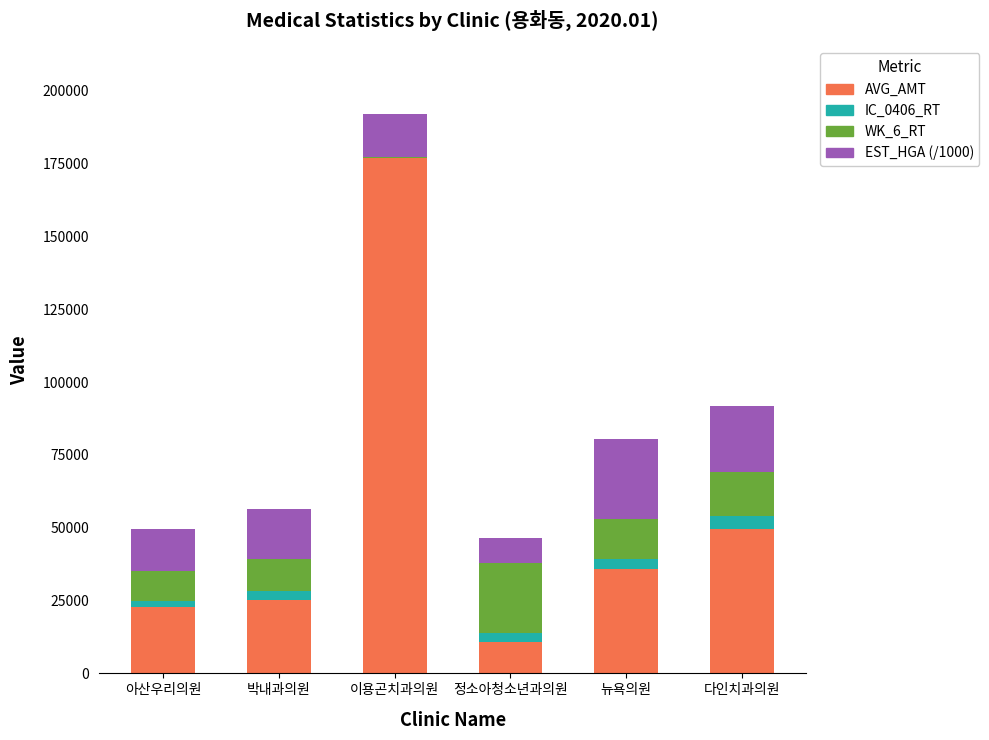

Where is AVG_AMT nearest to the value 93878?

다인치과의원